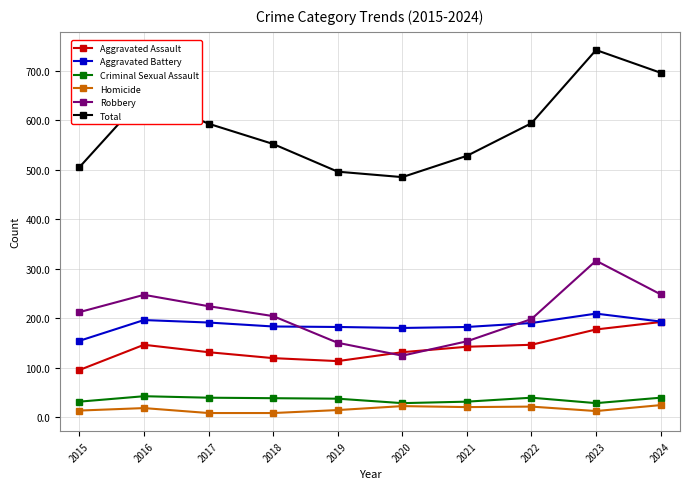

At how many categories does at least one series exceed 705?

1